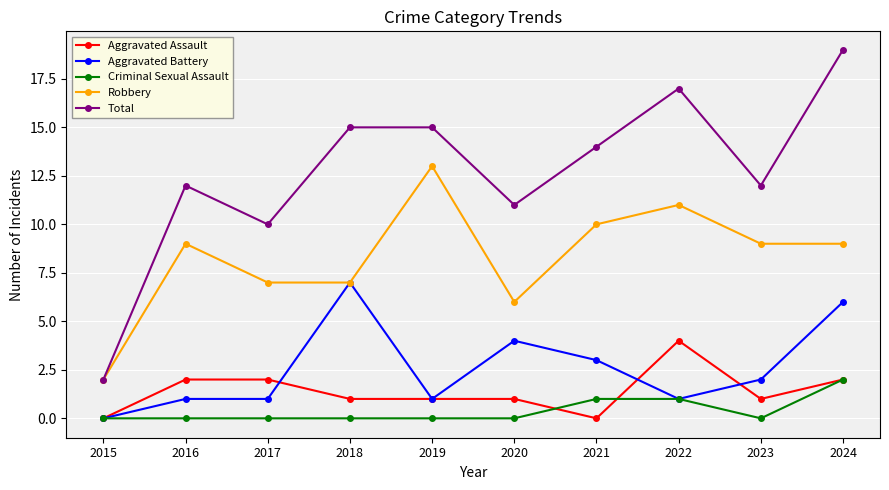

The value of Total at 2019 is 6. True or false?

False